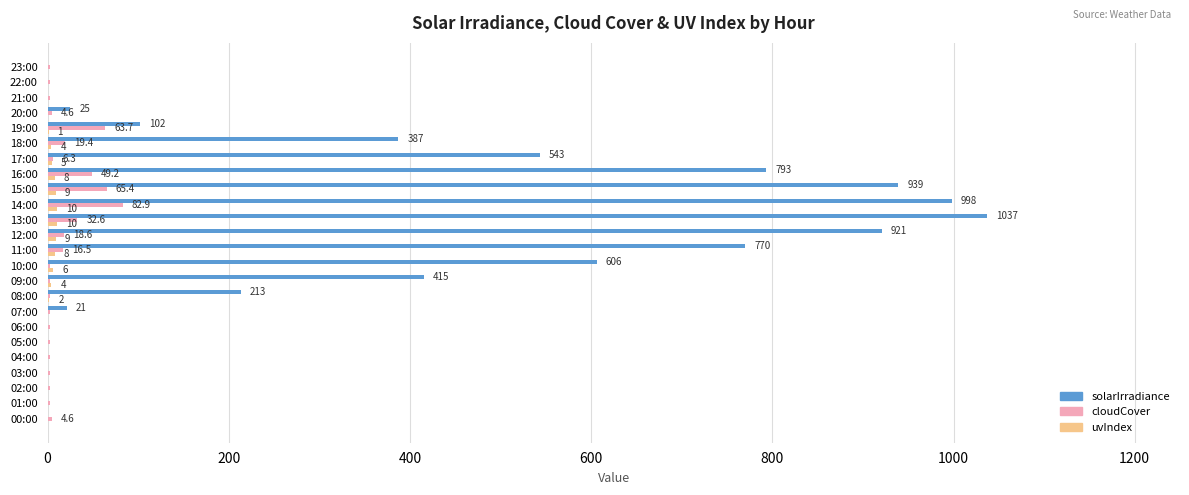

At which label is solarIrradiance closest to 518?

17:00